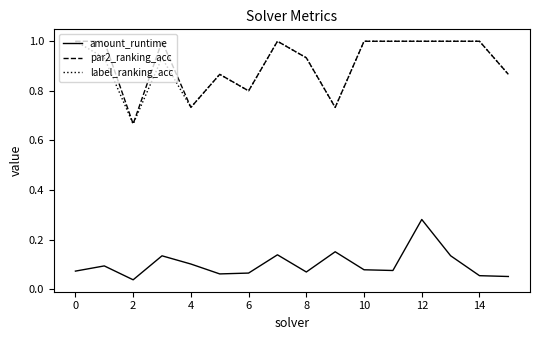

What is the maximum value for par2_ranking_acc?

1.0